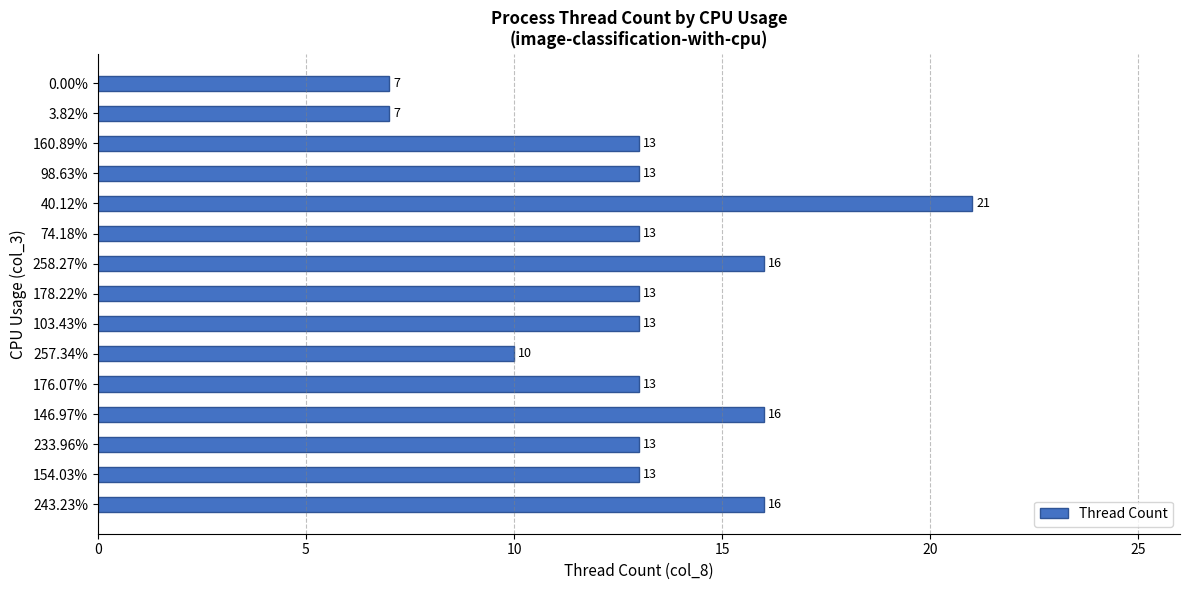

Are the bars horizontal?

Yes